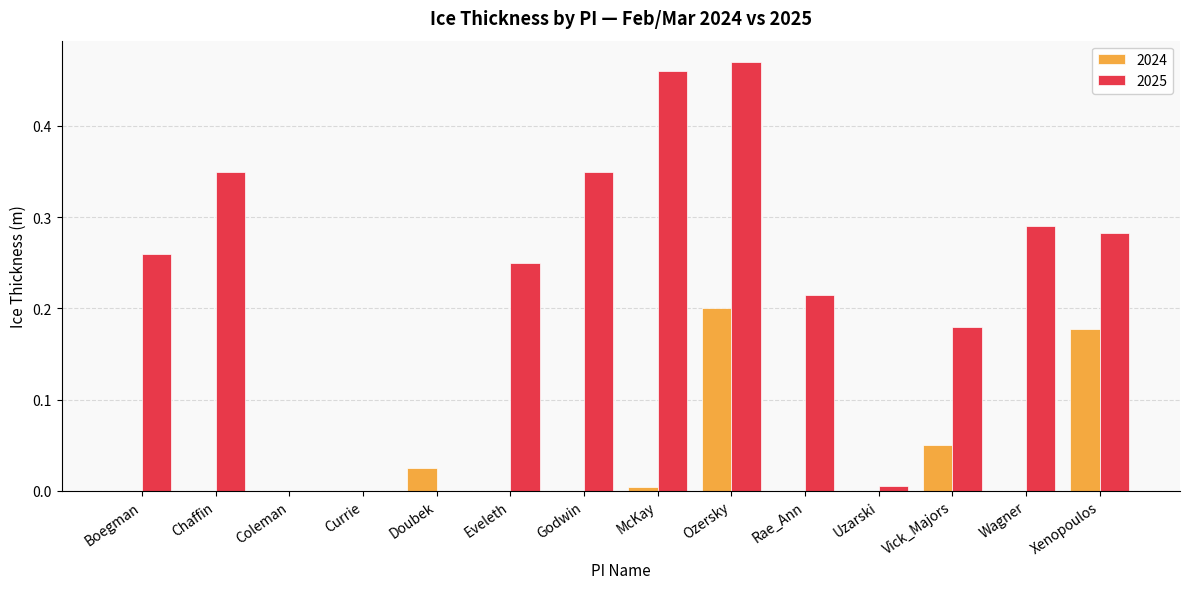

What are all the series names shown in the legend?

2024, 2025